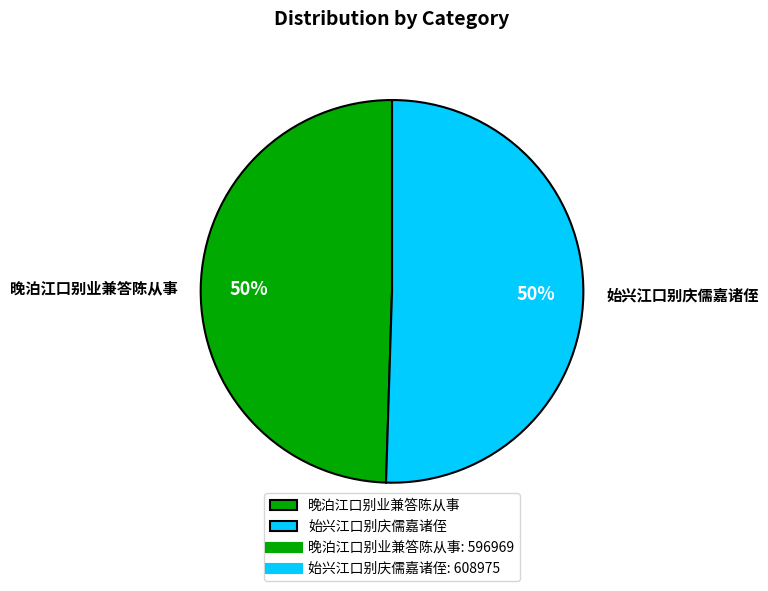

How many segments does this pie chart have?

2